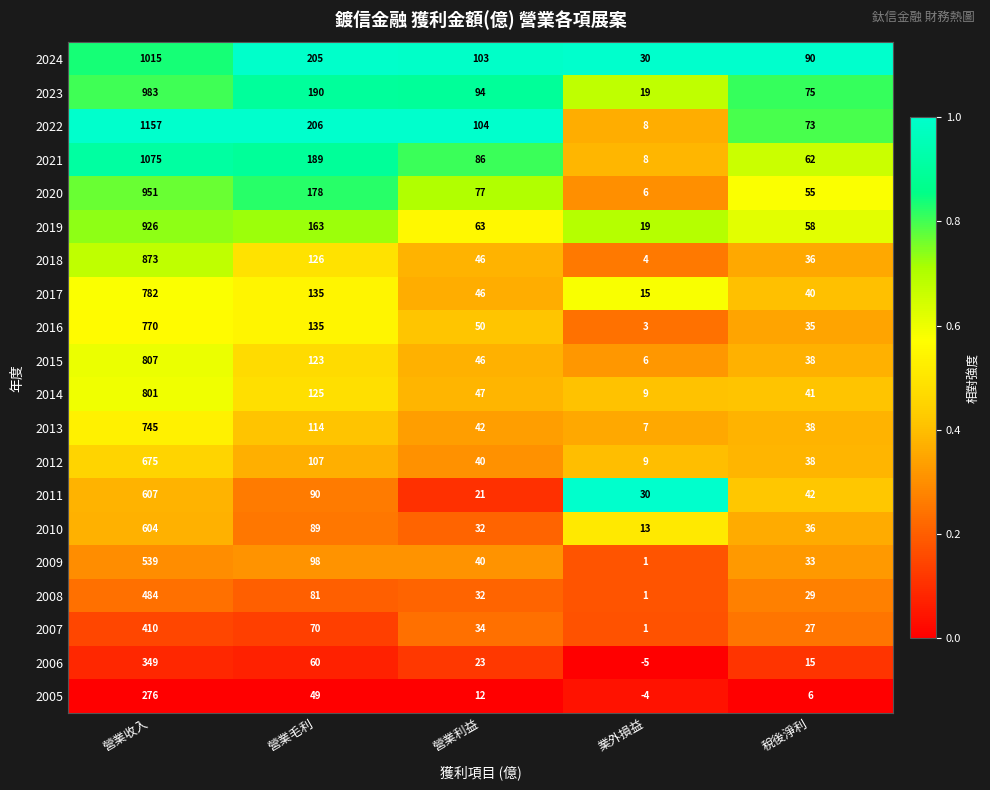

The 2023 series shows 19 at 業外損益. True or false?

True